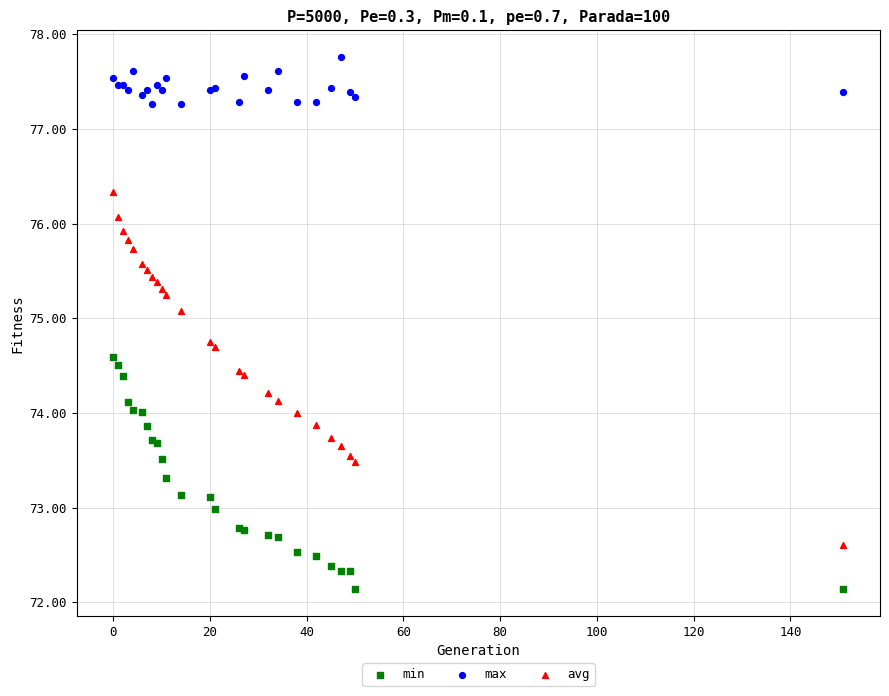

Which series has the largest Y range (max minus min)?

avg